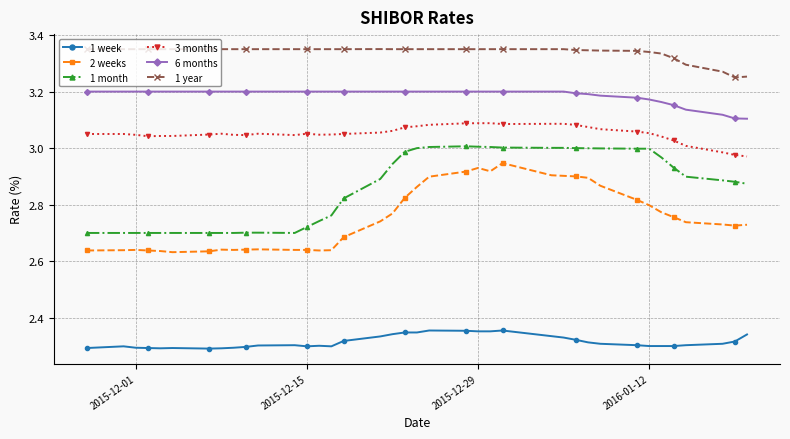

List the series in order of their peak value, lowest first.

1 week, 2 weeks, 1 month, 3 months, 6 months, 1 year